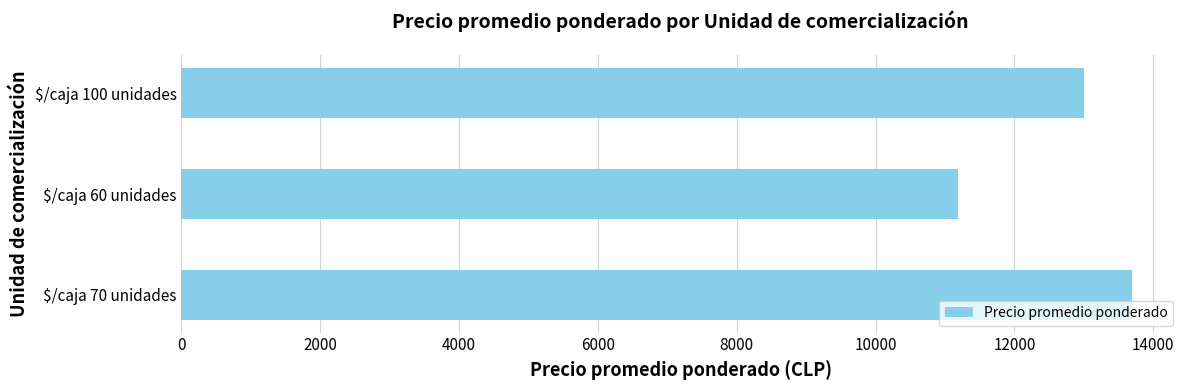

Which category has the lowest value across all series?

$/caja 60 unidades